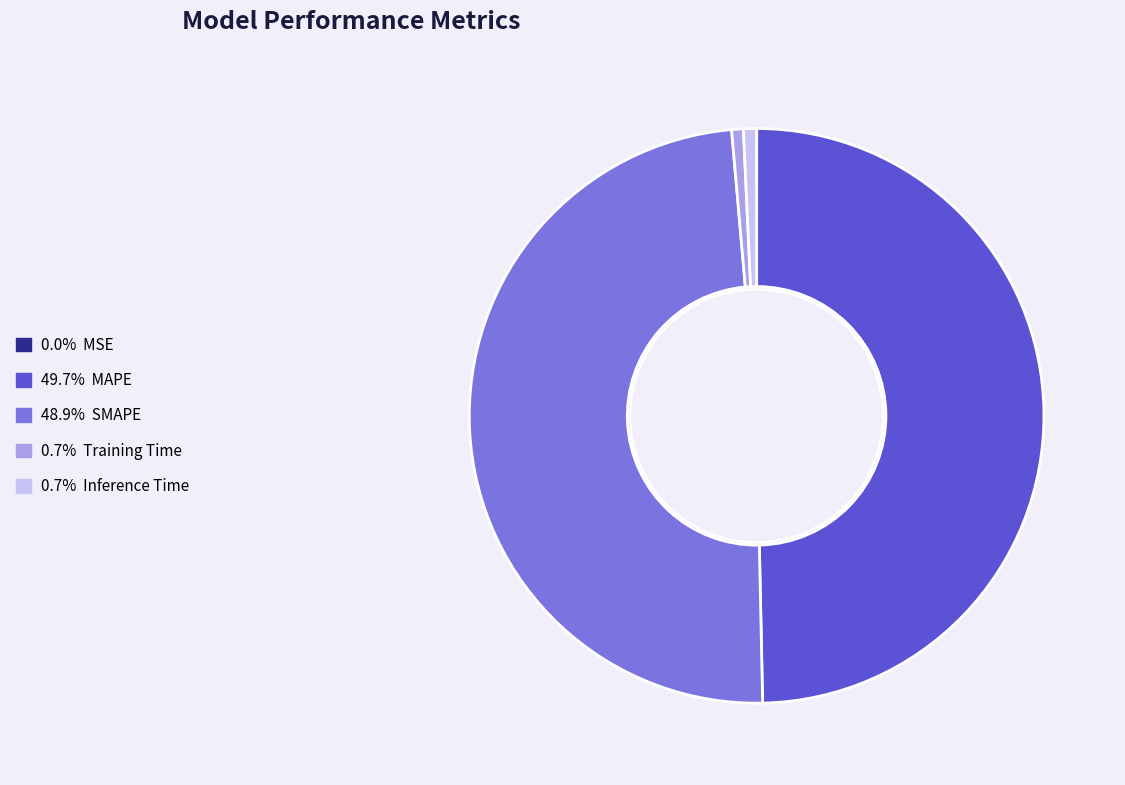

To the nearest percent, what is the difference between the largest and smallest slice percentages?

50%